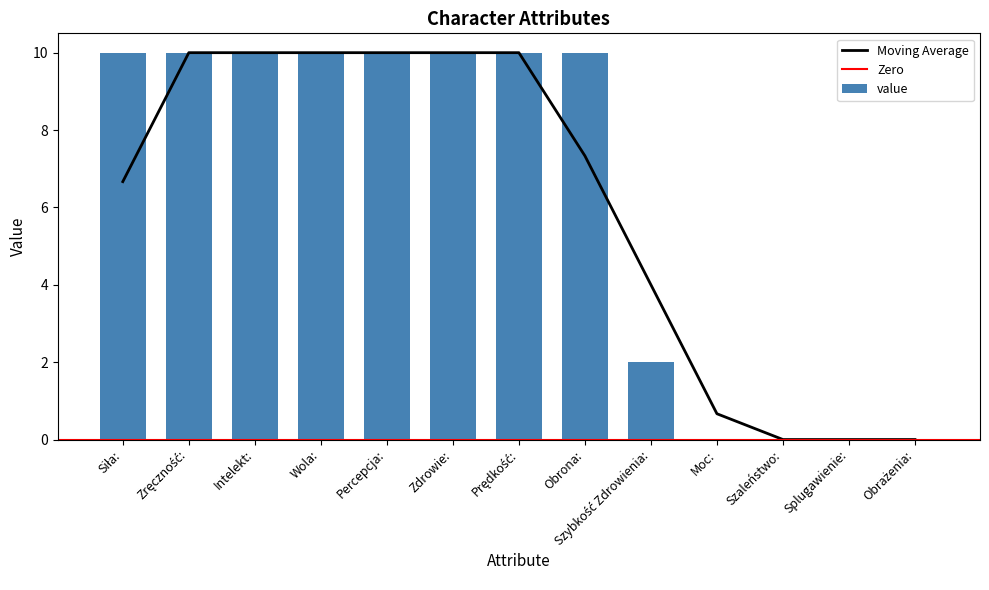

Approximately how many times larger is the value at Siła: compared to Obrona:?

1.0